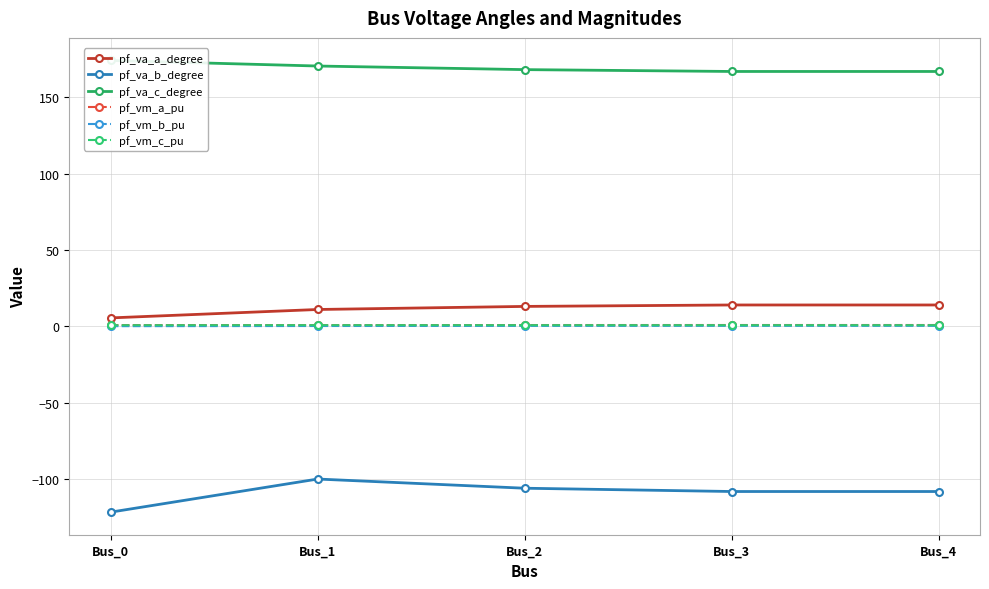

True or false: pf_va_b_degree and pf_vm_b_pu intersect in this chart.

False